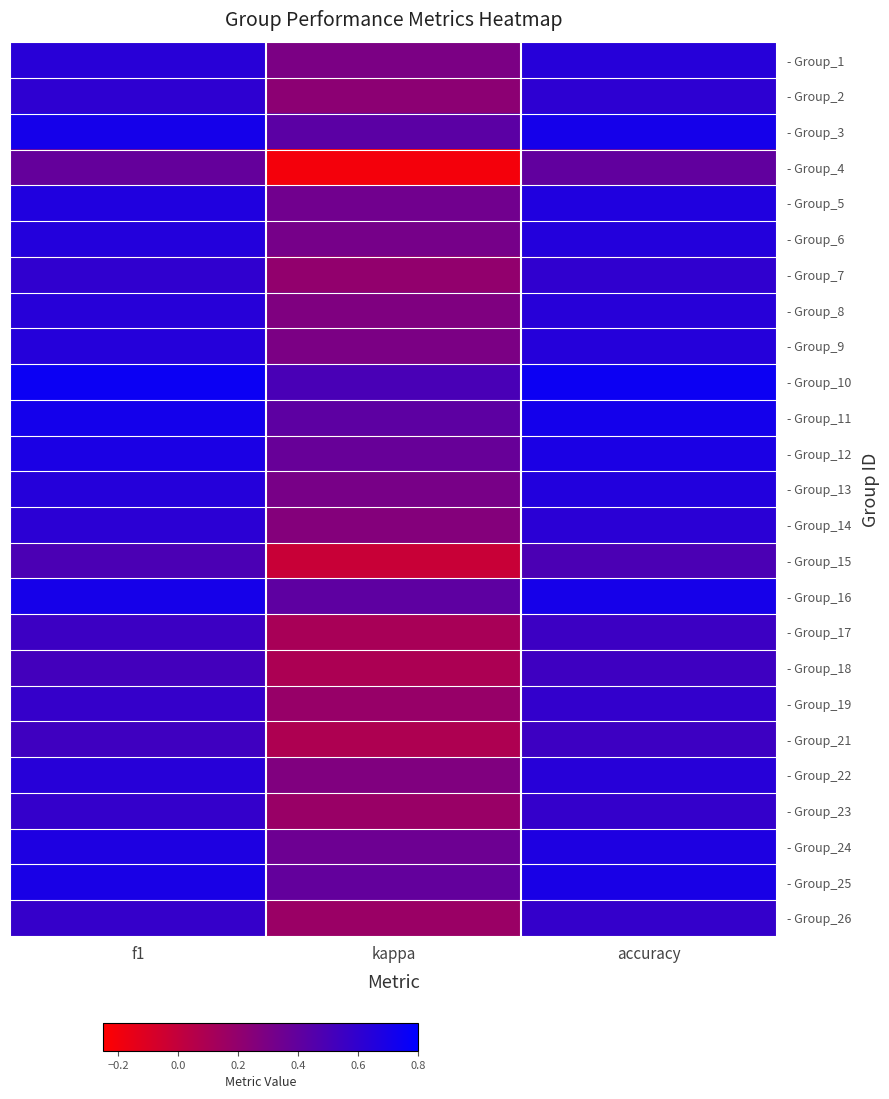

Between accuracy and kappa, which is larger?

accuracy